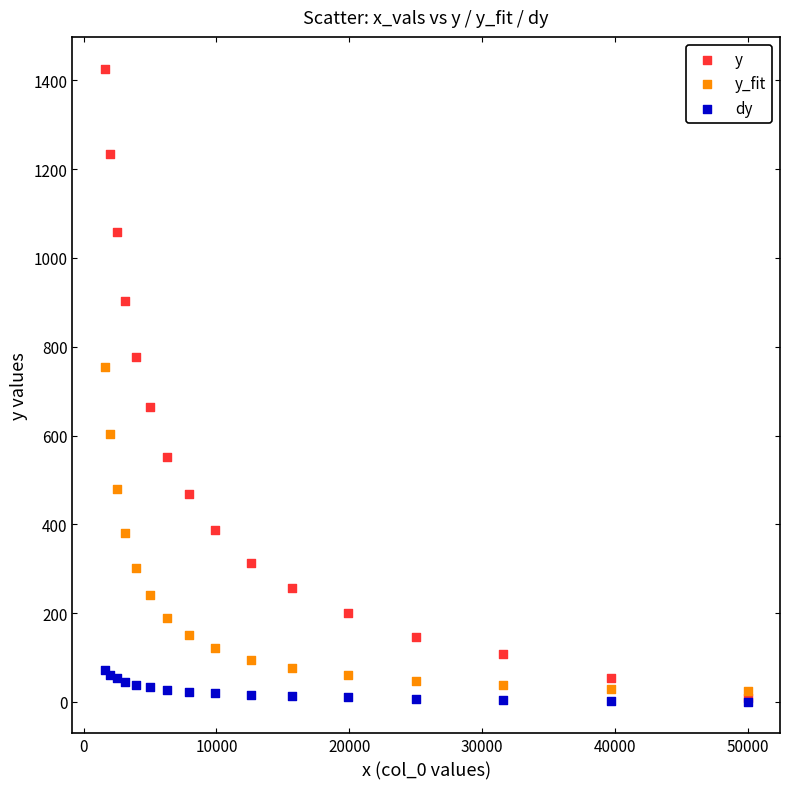

In the y series, what Y value is closest to 718?

663.4